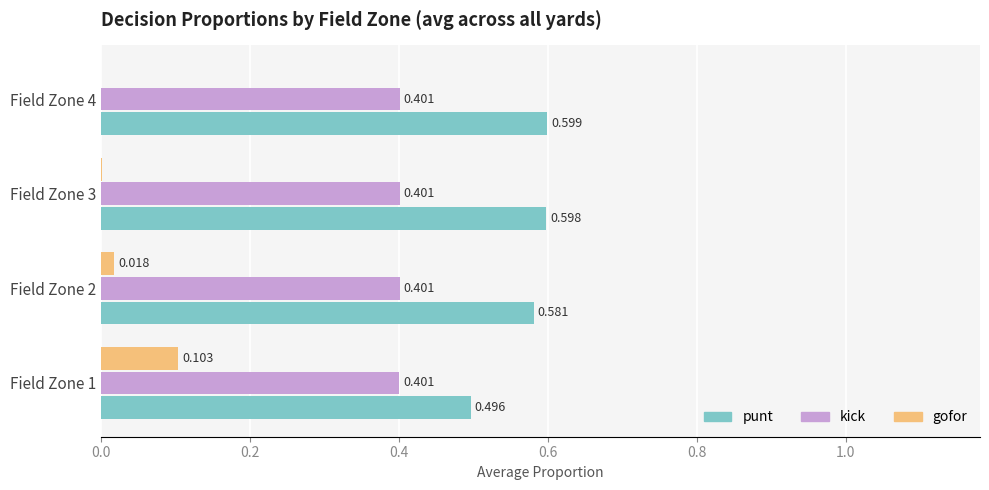

What are all the series names shown in the legend?

punt, kick, gofor